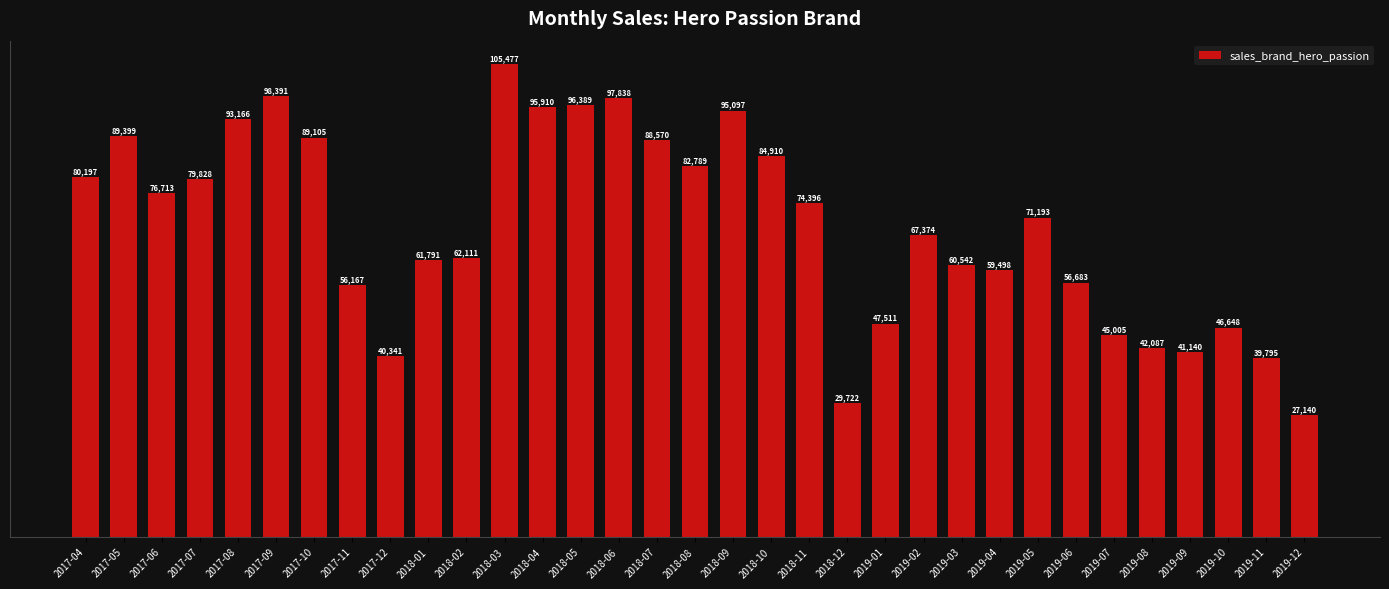

What is the difference between the values at 2018-07 and 2018-05?

7819